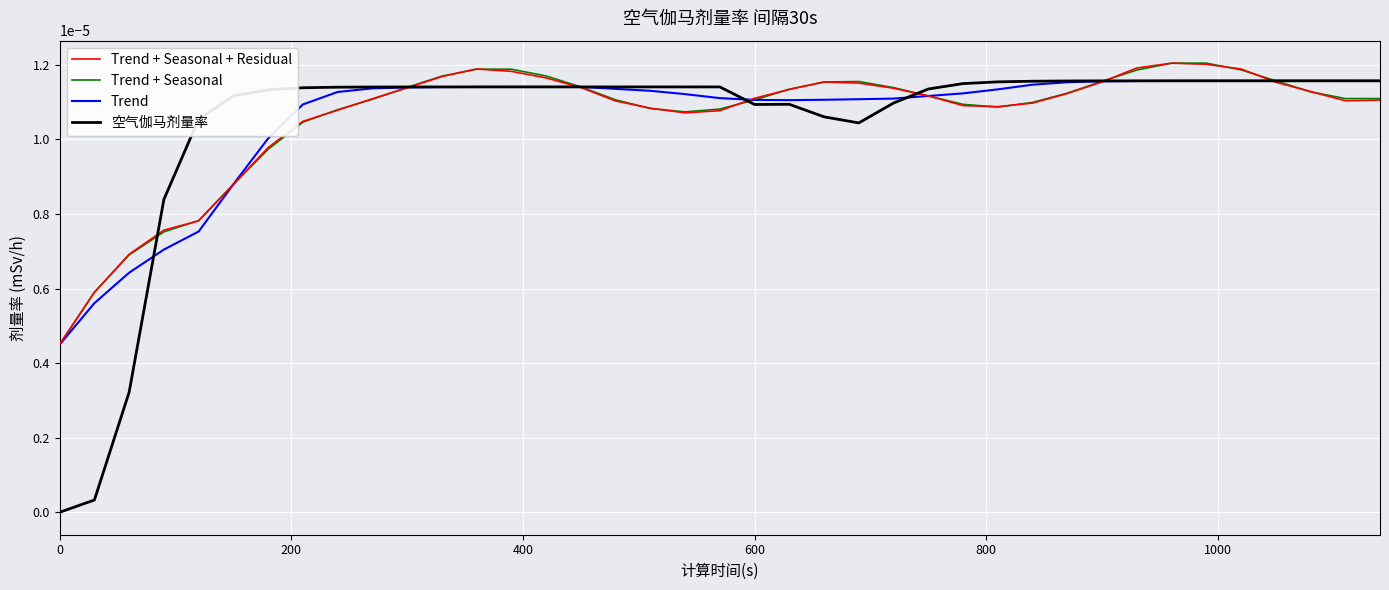

How many distinct data groups are displayed?

4